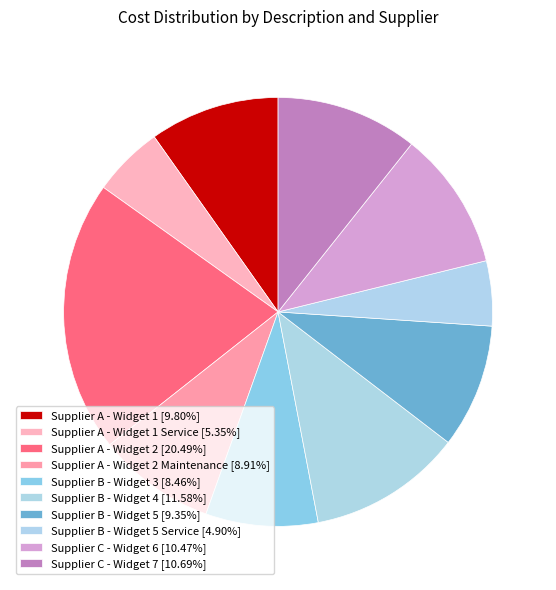

How many slices are in this pie chart?

10